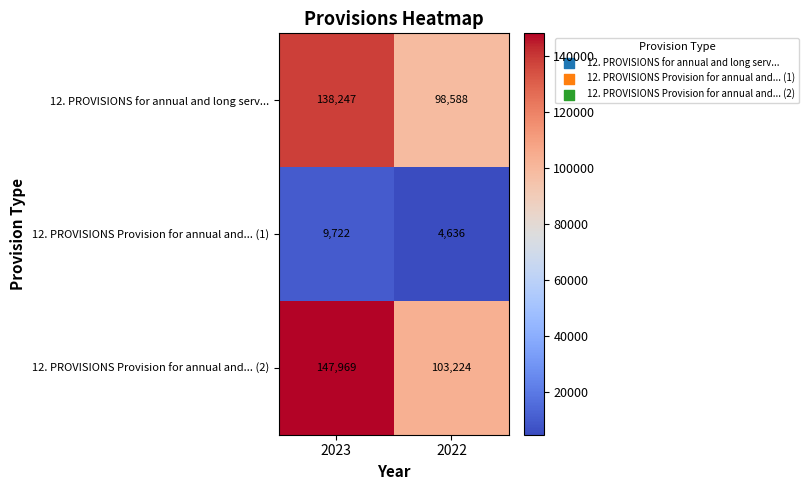

Count the number of categories in the chart.

2